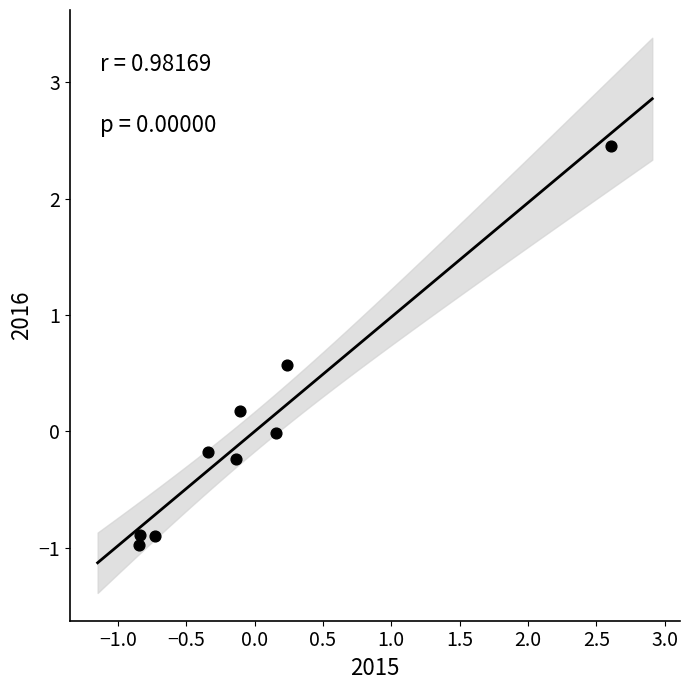

What is the range of Y values (max minus min)?

3.4